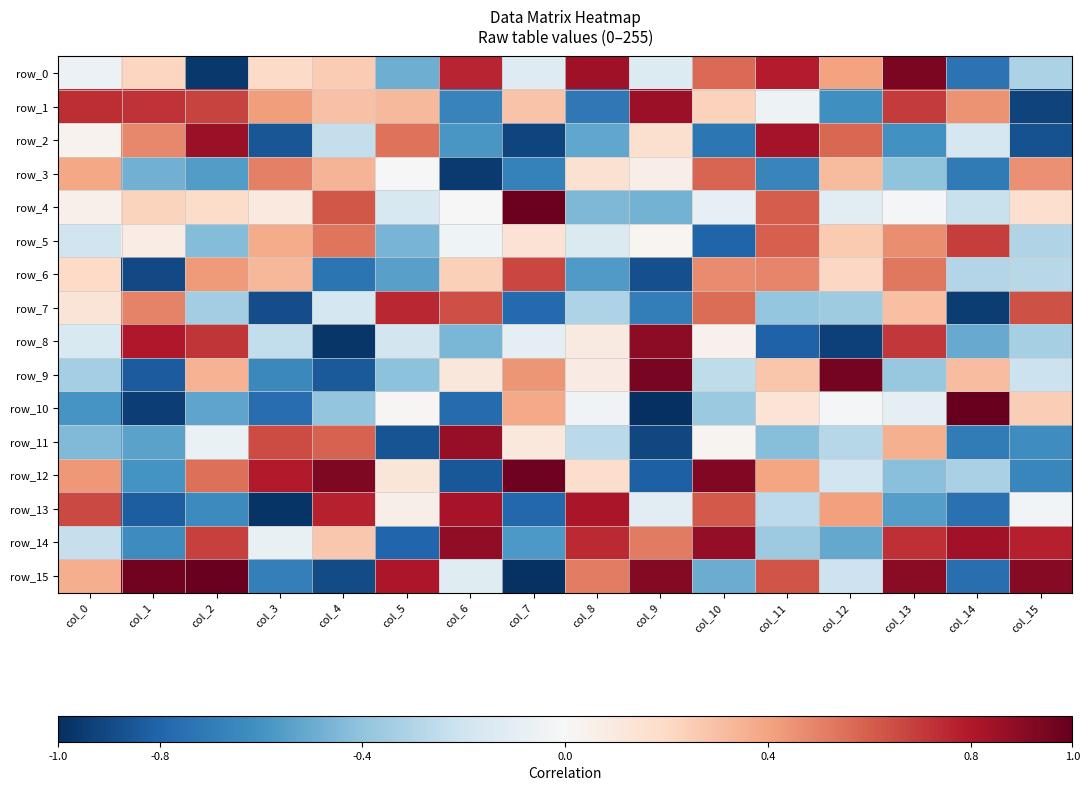

The row_9 series shows -0.8 at col_1. True or false?

True